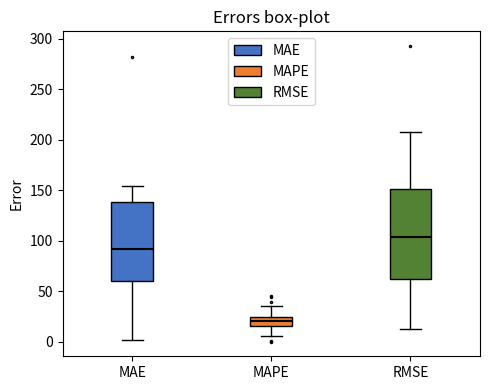

Reading left to right, read every box against the y-axis: the position of its median line, the range the box covers, and the ends of its whiskers. The values are not printed on the chart, so give them approximately, as read against the axis.

MAE: median 90, box 60 to 140, whiskers 0 to 155
MAPE: median 20, box 15 to 25, whiskers 5 to 35
RMSE: median 105, box 60 to 150, whiskers 15 to 205